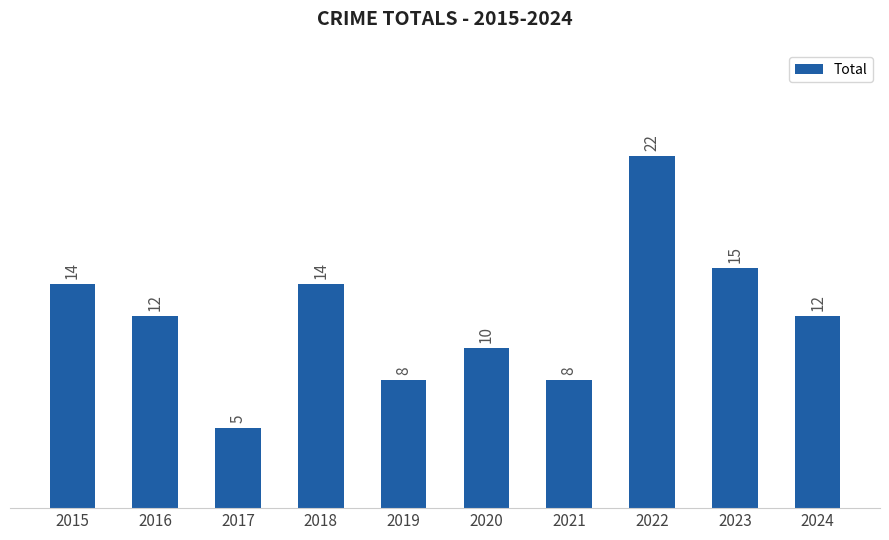

What is the value of the 1st bar from the left?

14